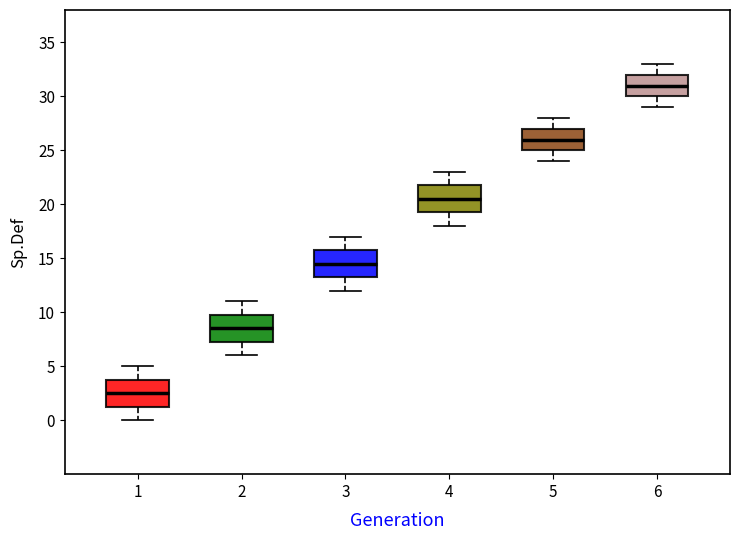

Which box's median line is the lowest?

1